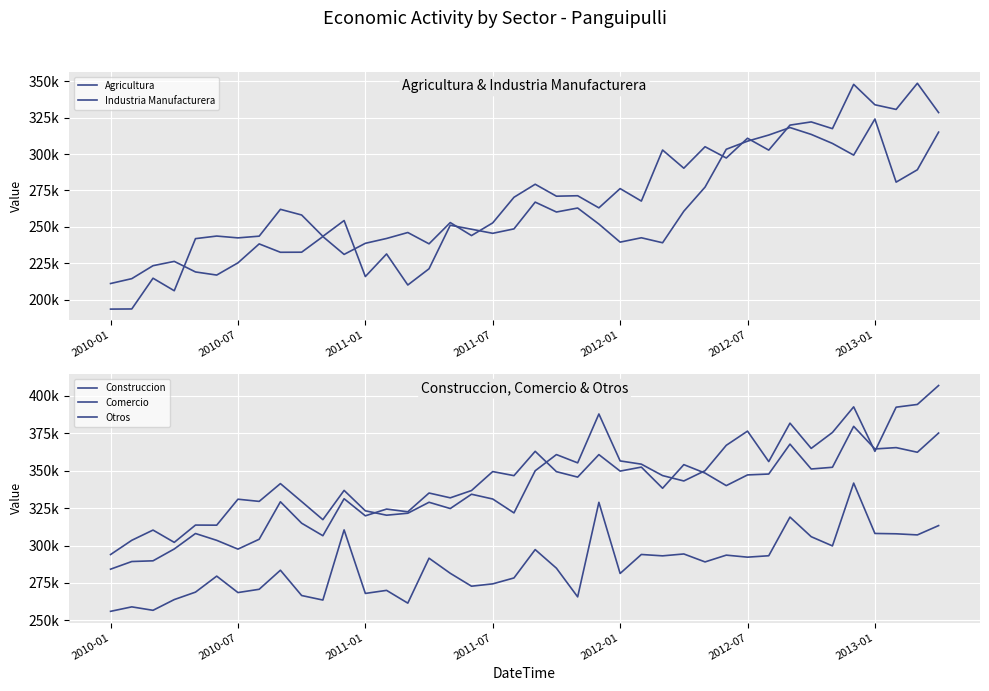

How many intersections are there between Agricultura and Industria Manufacturera?

8